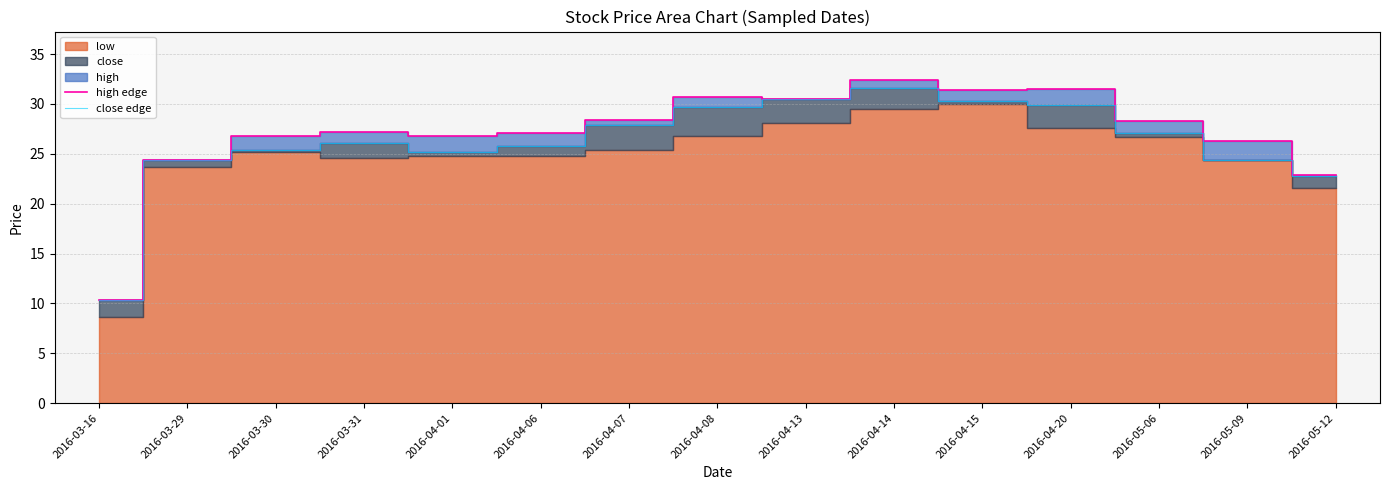

True or false: high edge has more than 1 interior local peaks.

True